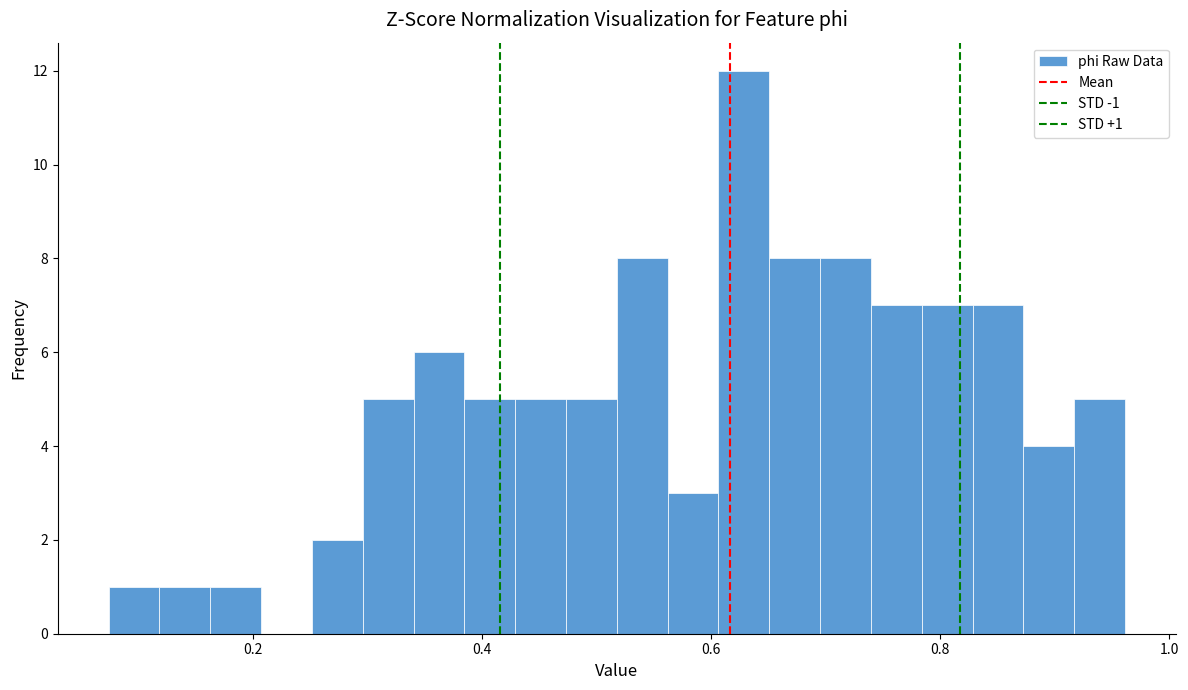

Read against the x-axis, roughly where is the centre of the tallest bar?

0.62